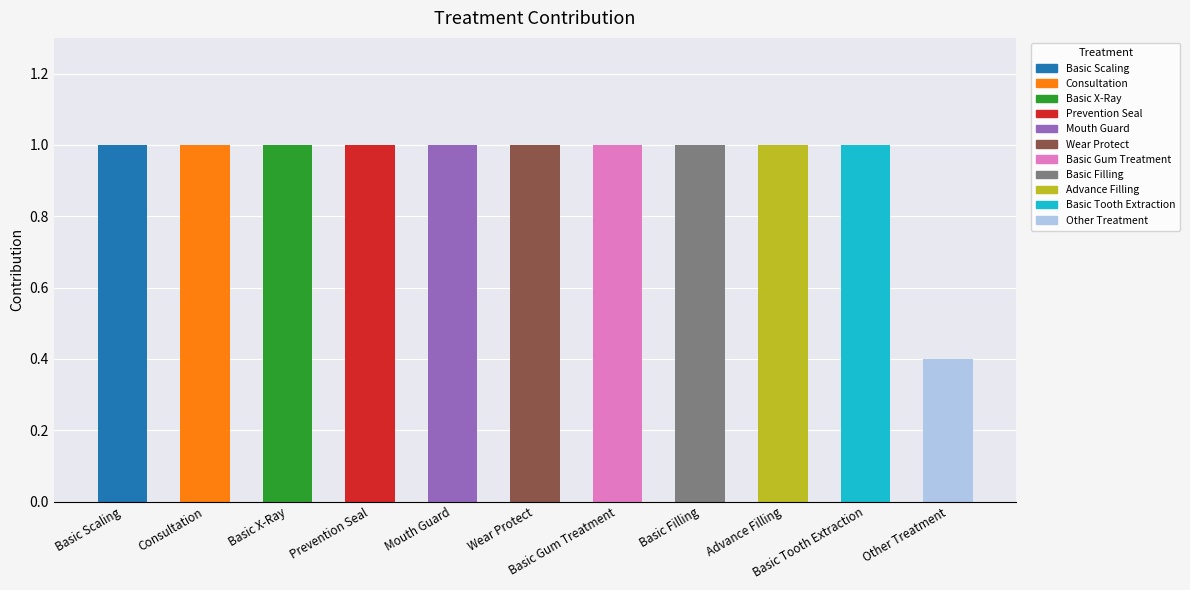

The chart shows a value of 1.0 at Consultation. True or false?

True